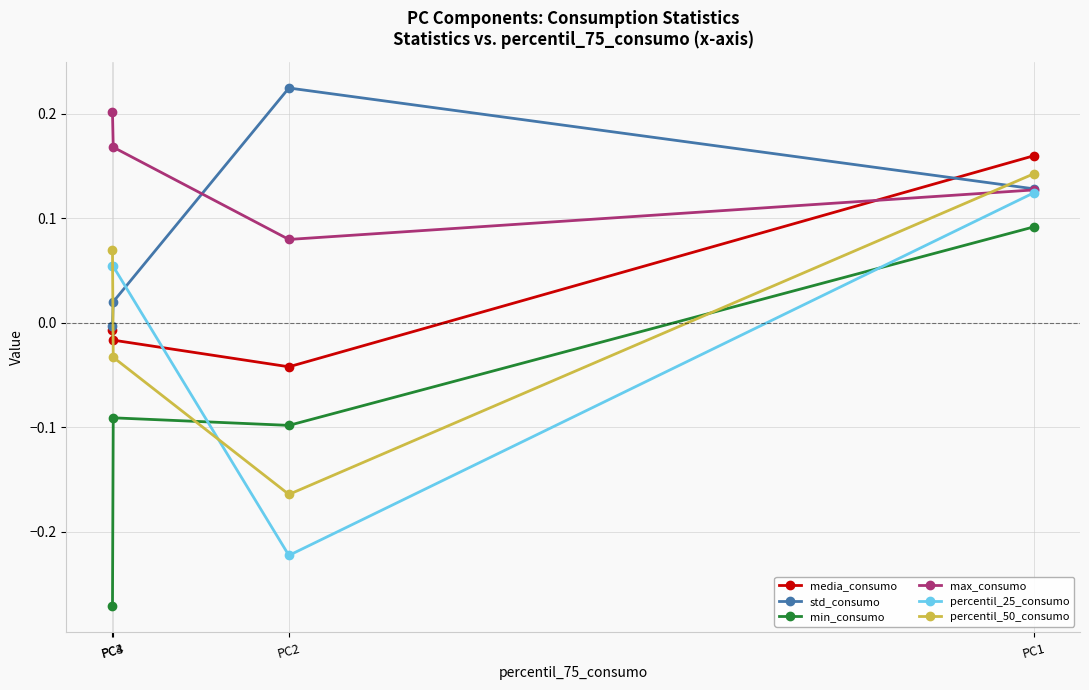

True or false: std_consumo has more than 0 points higher than both neighbors.

True